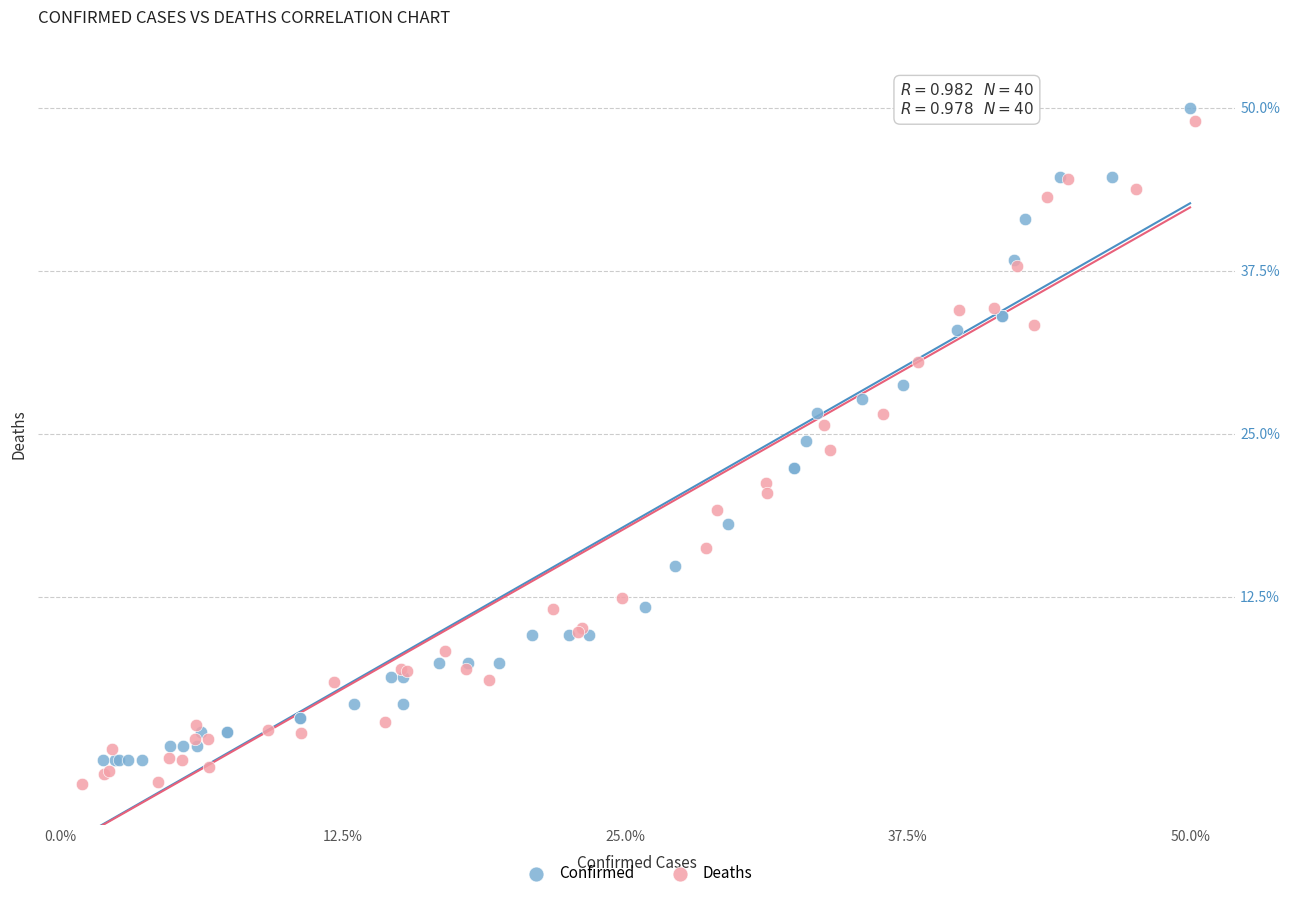

What are all the series names shown in the legend?

Confirmed, Deaths